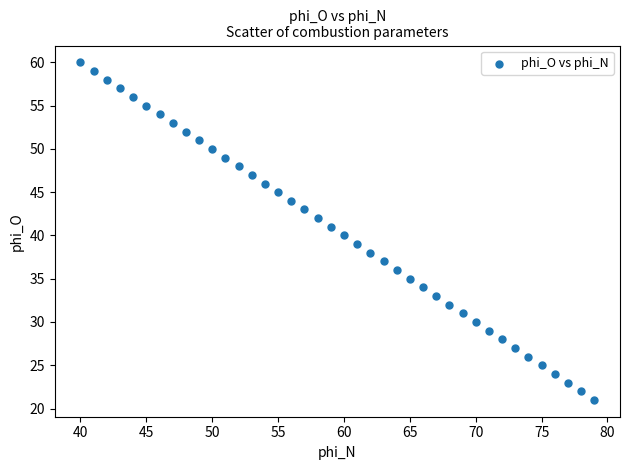

What is the range of Y values (max minus min)?

39